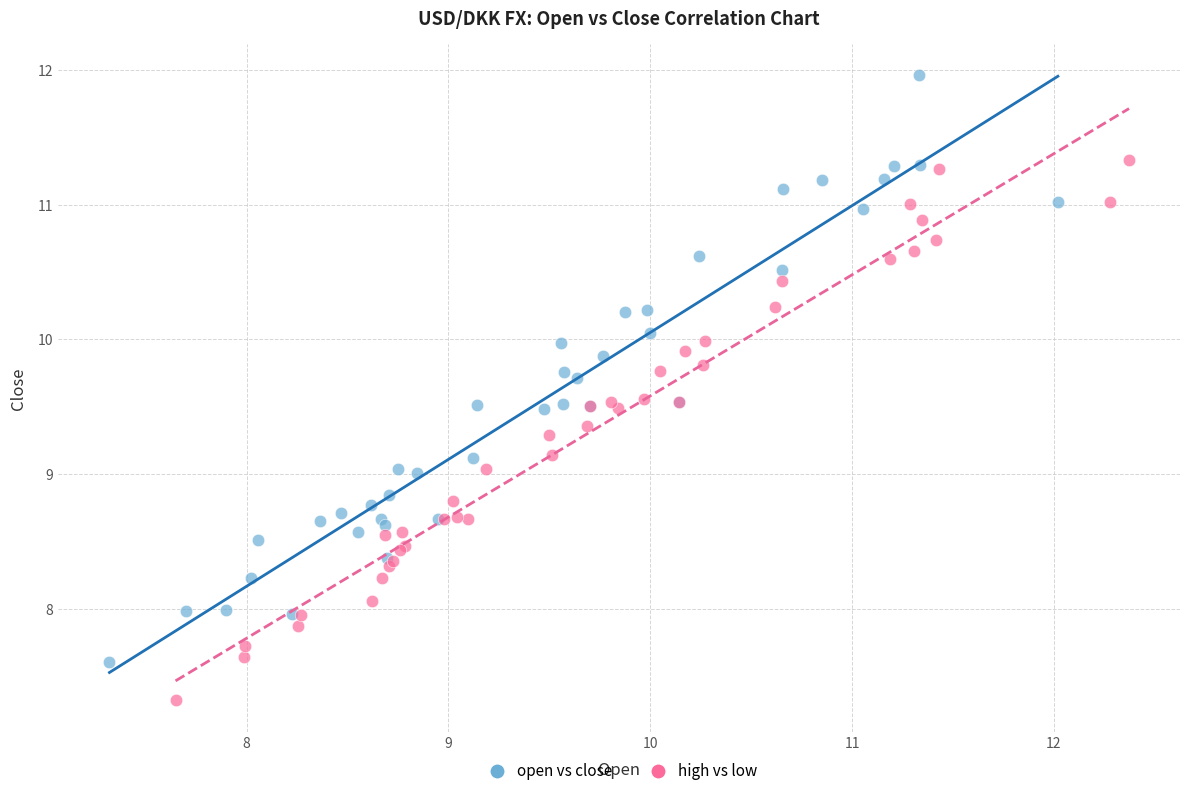

Which series has the largest Y range (max minus min)?

open vs close